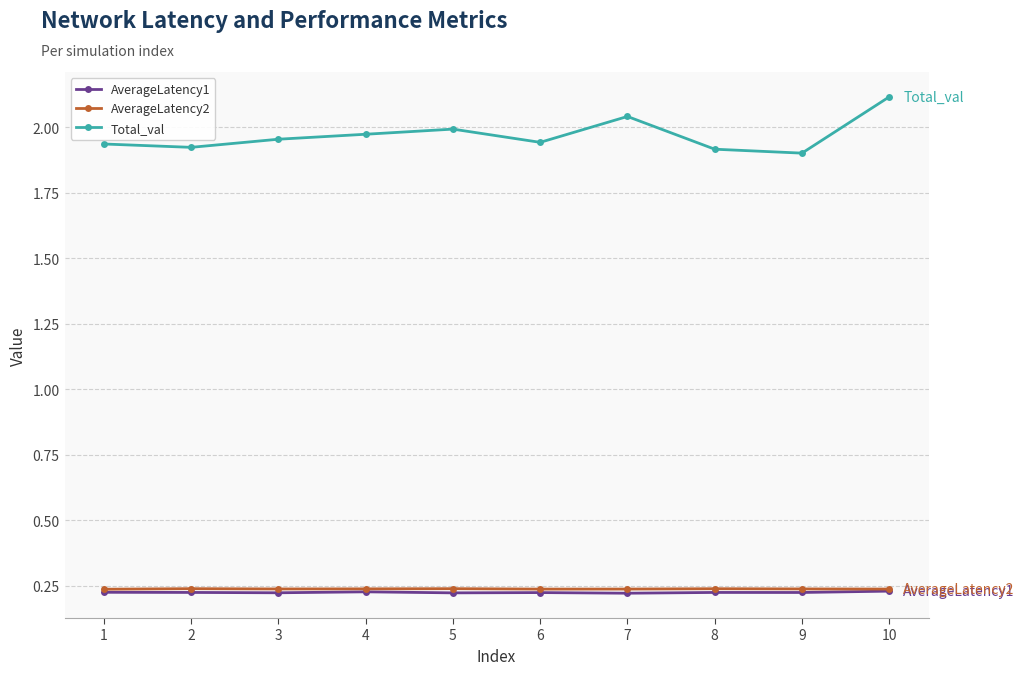

How many series are shown in this chart?

3